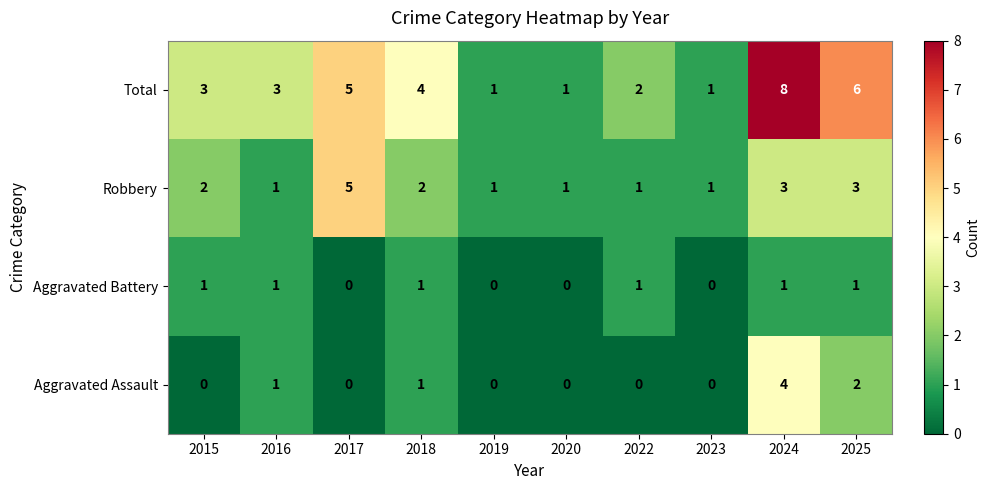

List the series in order of their peak value, lowest first.

Aggravated Battery, Aggravated Assault, Robbery, Total